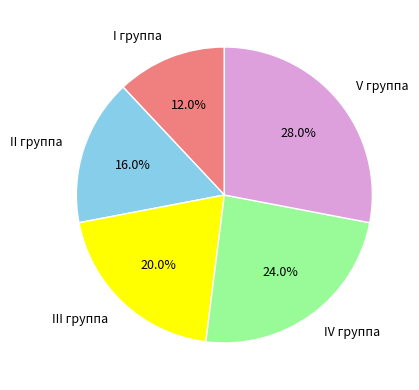

The I группа slice represents 12% of the pie. True or false?

True